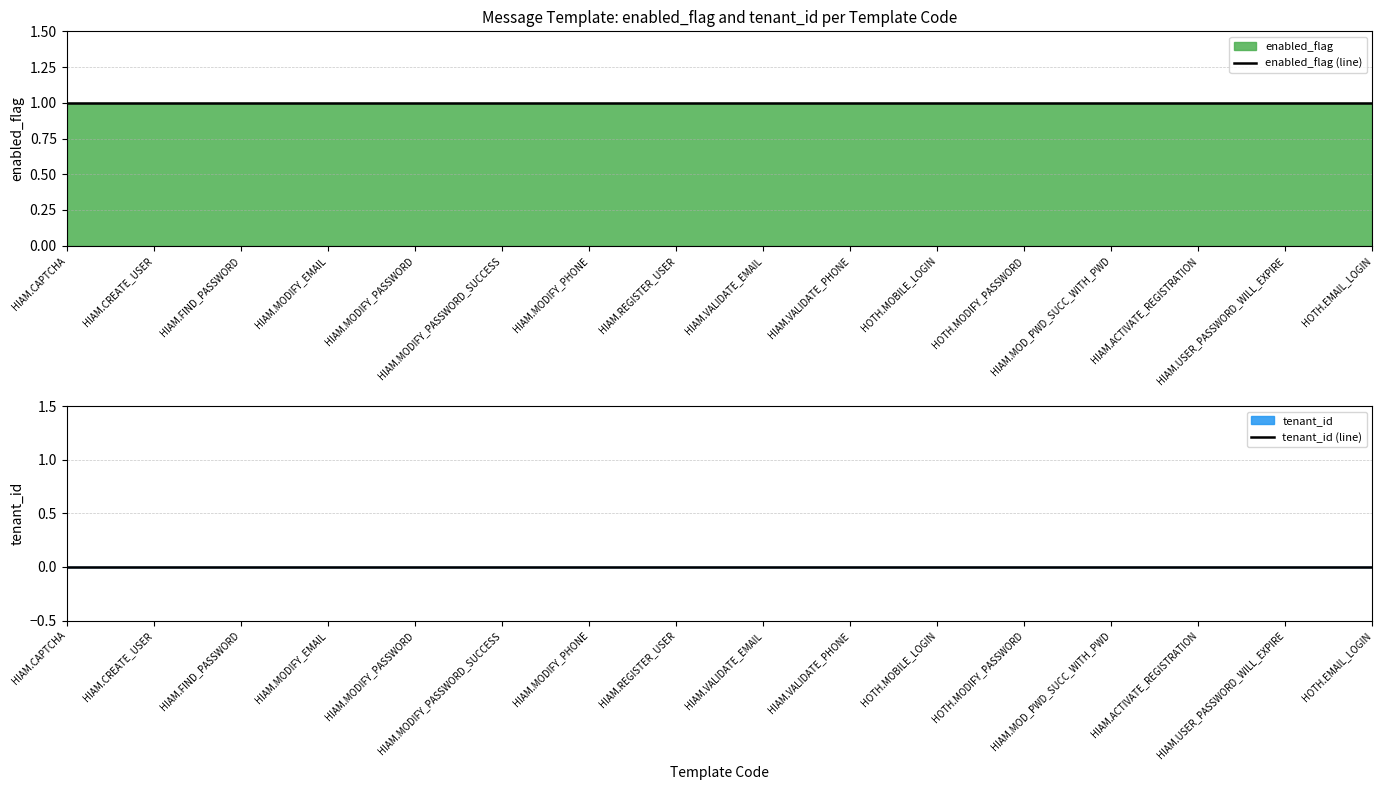

What is the sum of all enabled_flag (line) values?

16